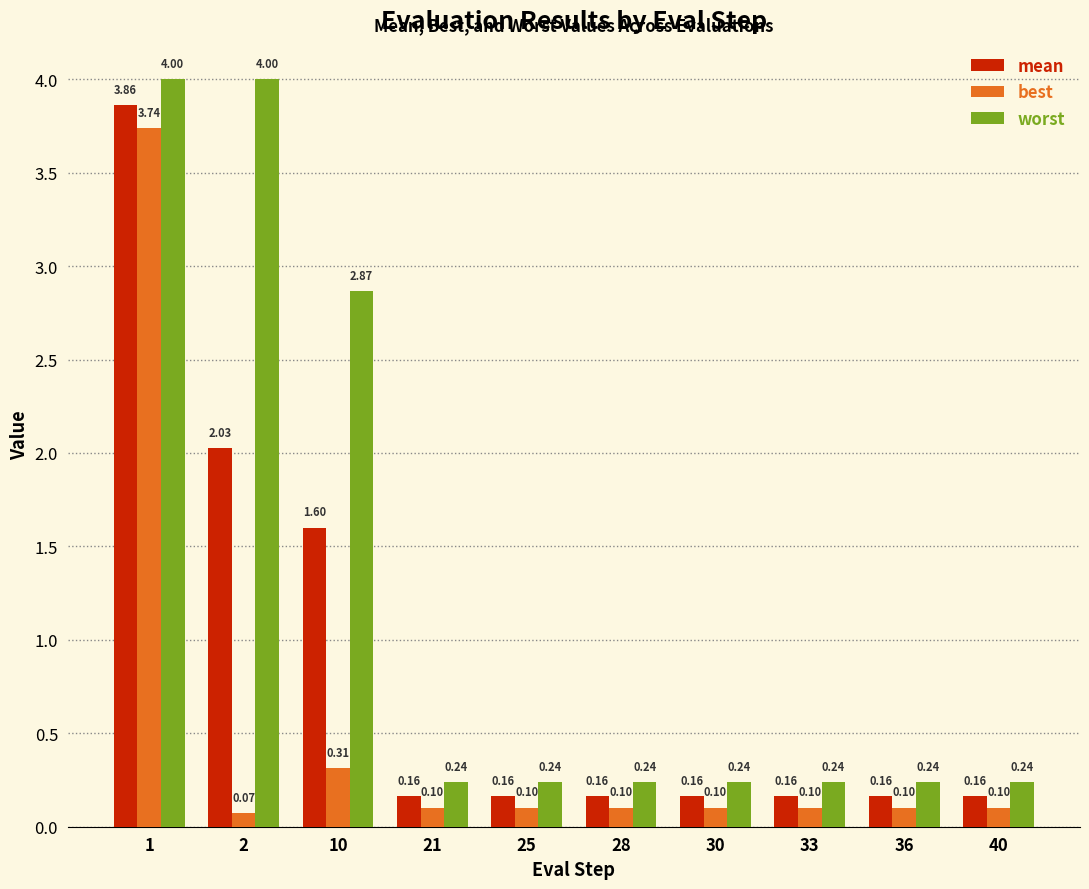

How many categories are shown in the chart?

10